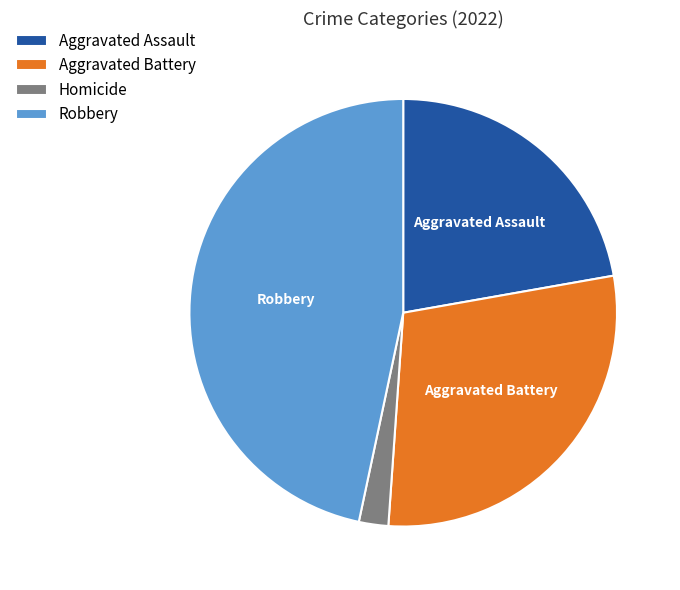

Is there any slice that represents more than half of the pie?

No